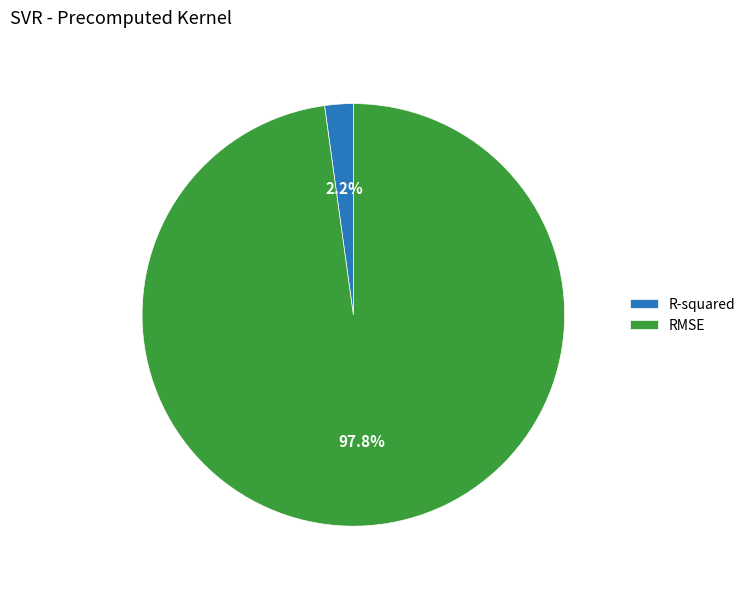

Rank the categories by value from highest to lowest.

RMSE, R-squared